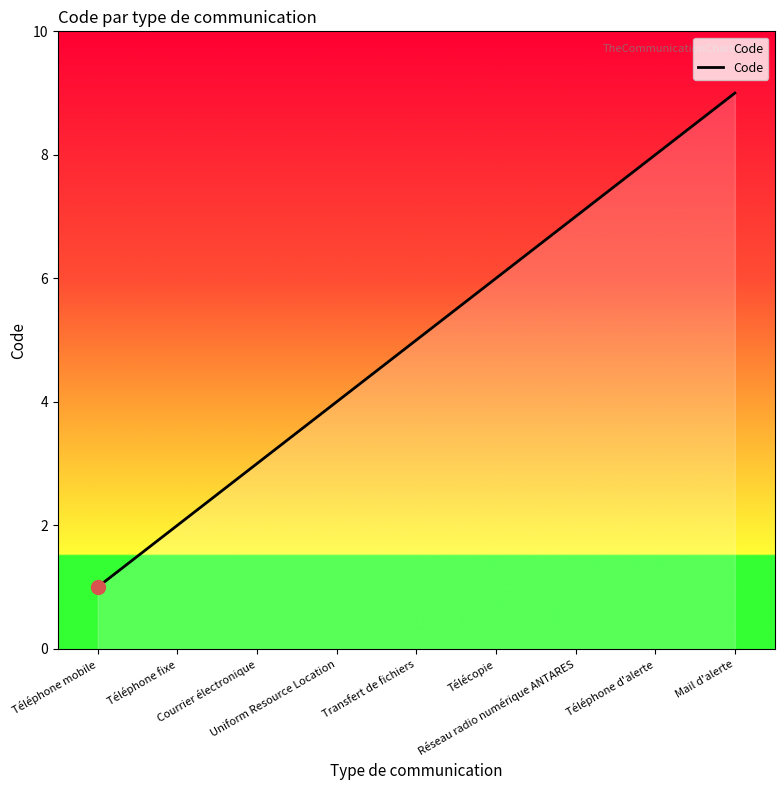

What is the difference between the maximum and second lowest values?

7